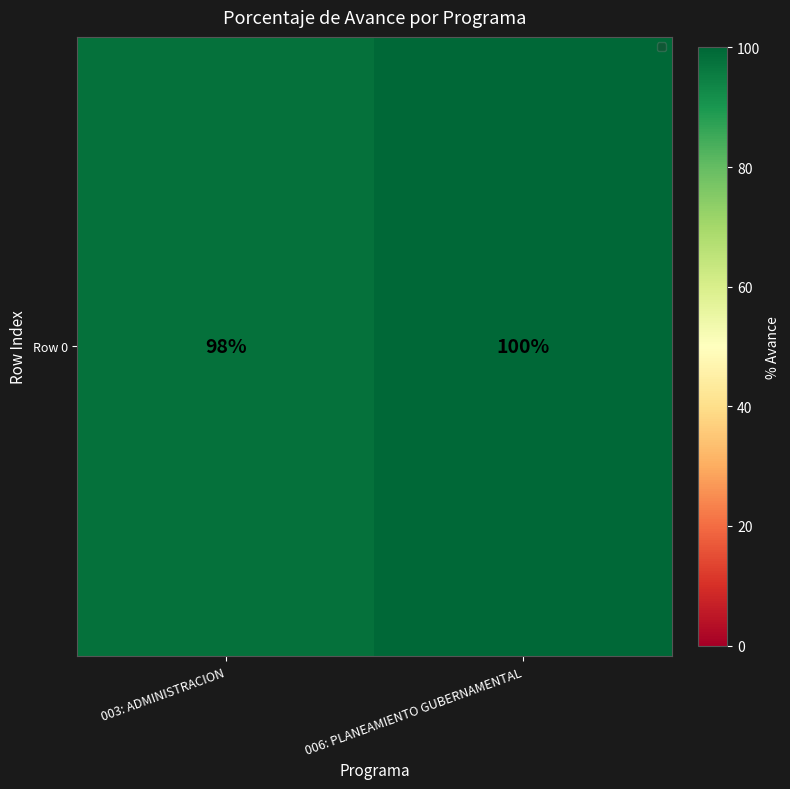

The chart shows a value of 135 at 006: PLANEAMIENTO GUBERNAMENTAL. True or false?

False